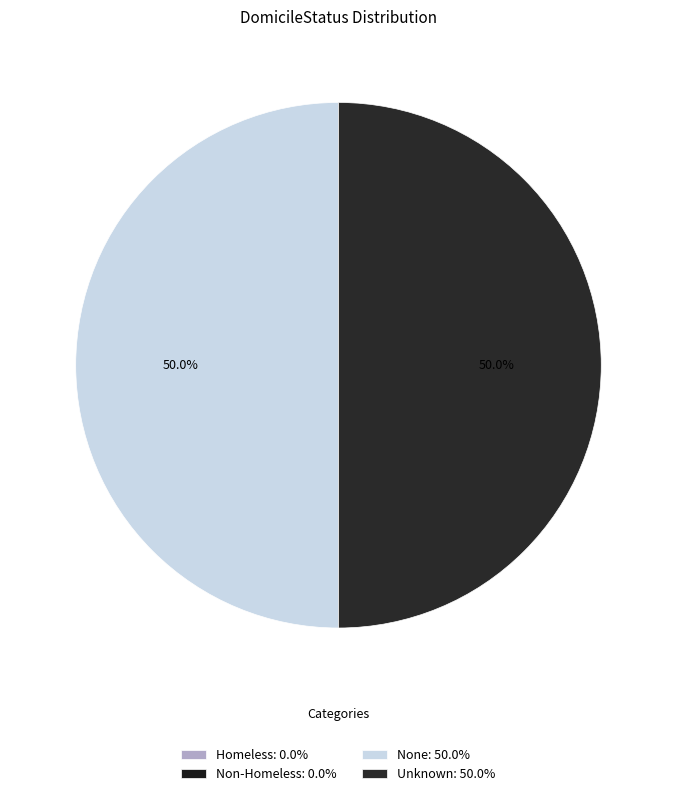

Which slice is the smallest?

Homeless